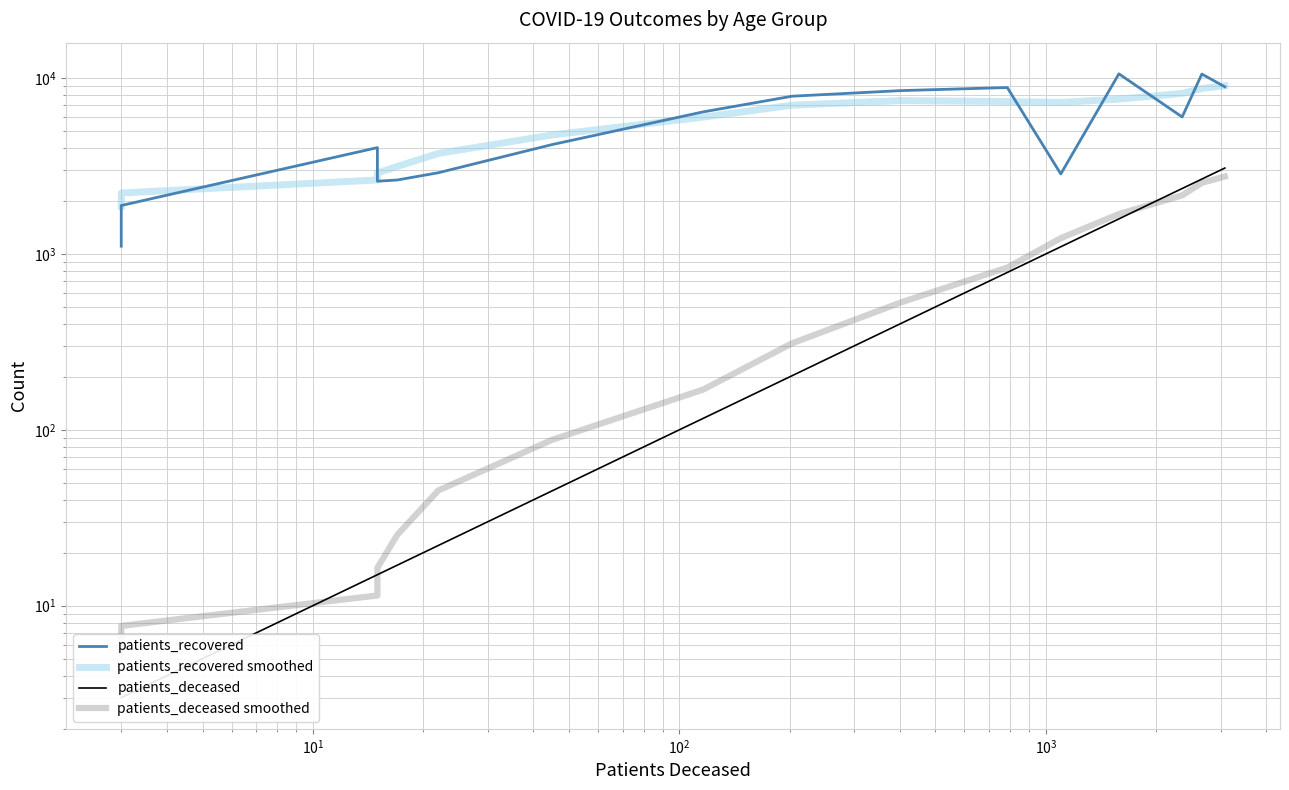

True or false: patients_deceased smoothed and patients_recovered smoothed cross at least once.

False